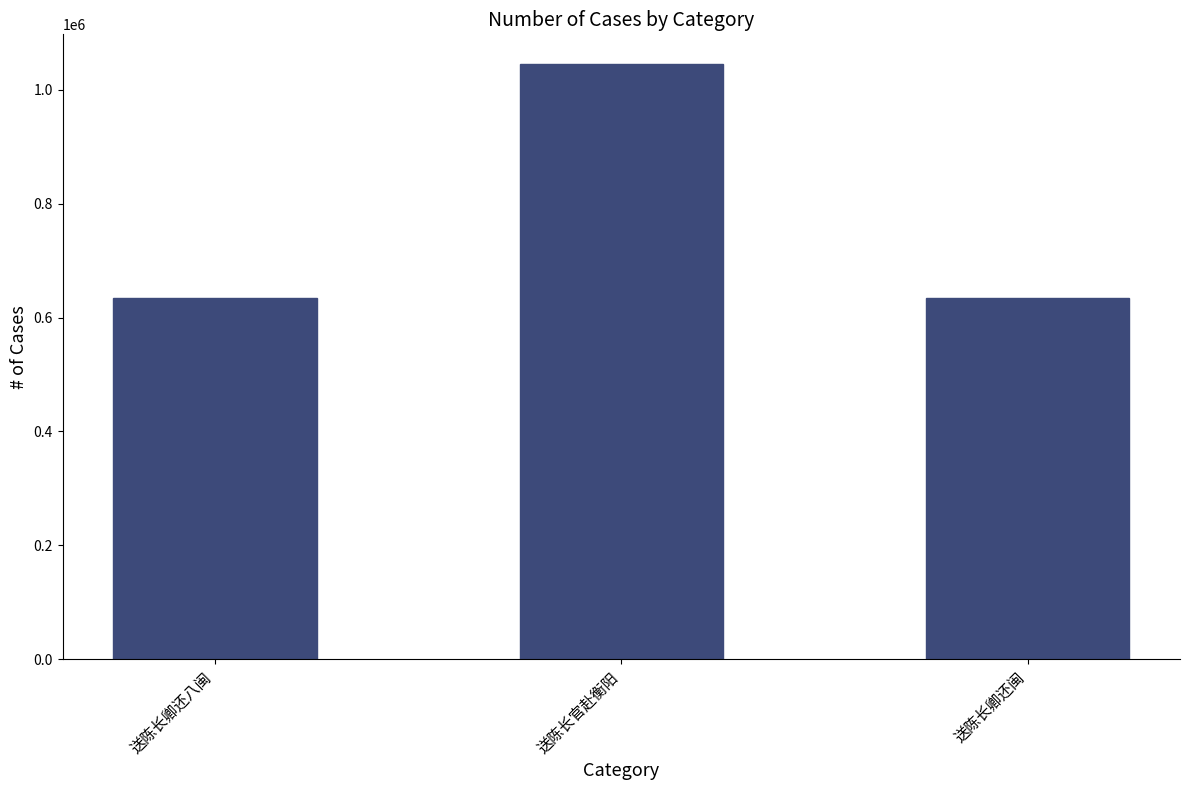

What is the value of the 2nd bar from the left?

1045161